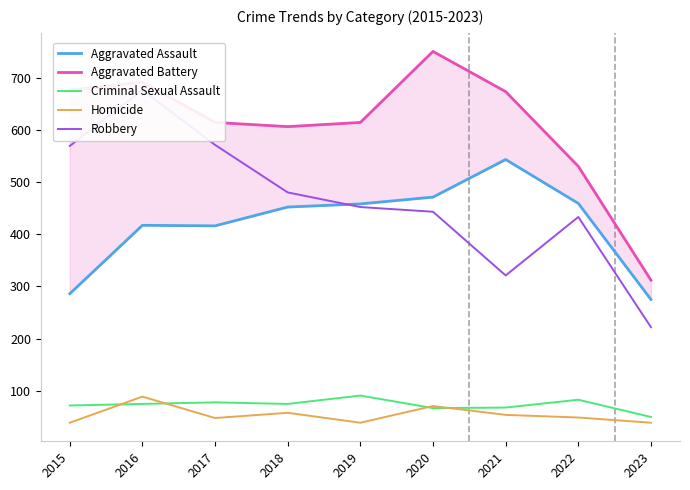

Is this an area chart (filled region under the line)?

No